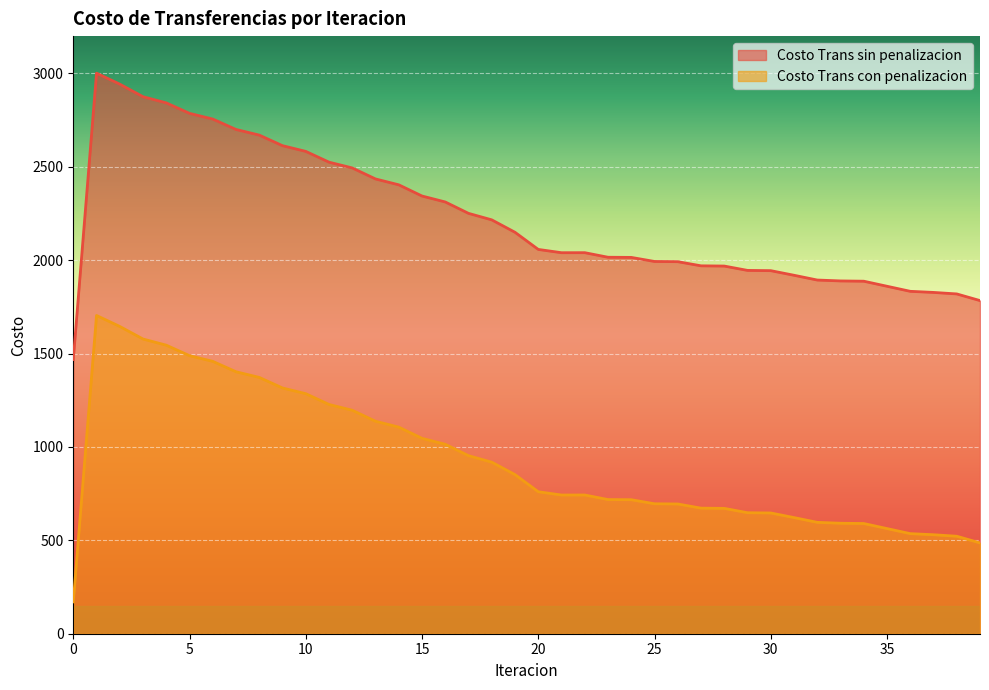

What is the difference between the maximum and second lowest values in the Costo Trans con penalizacion series?

1217.7